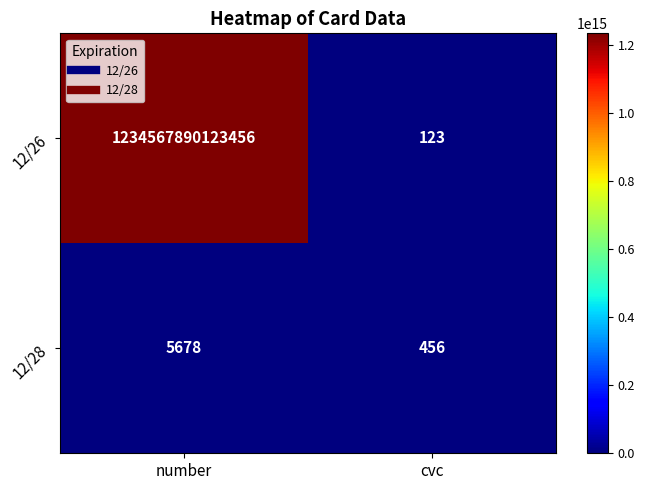

Which series changed the most between number and cvc?

12/26